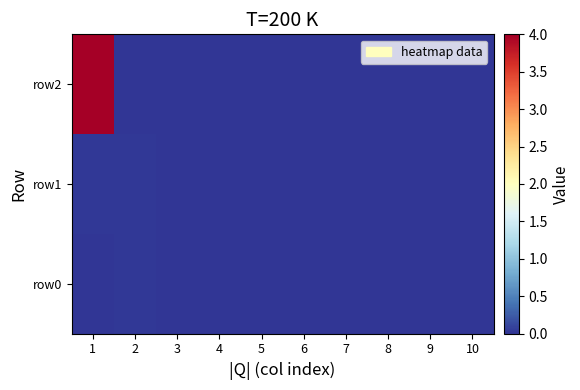

Which series has the widest spread of values?

row2